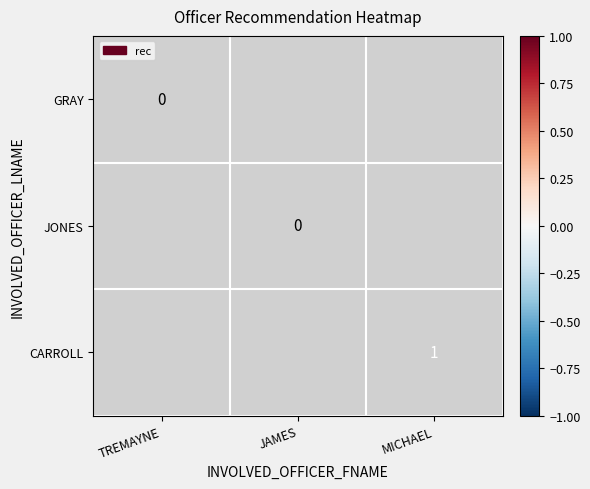

The CARROLL series shows 1 at MICHAEL. True or false?

True